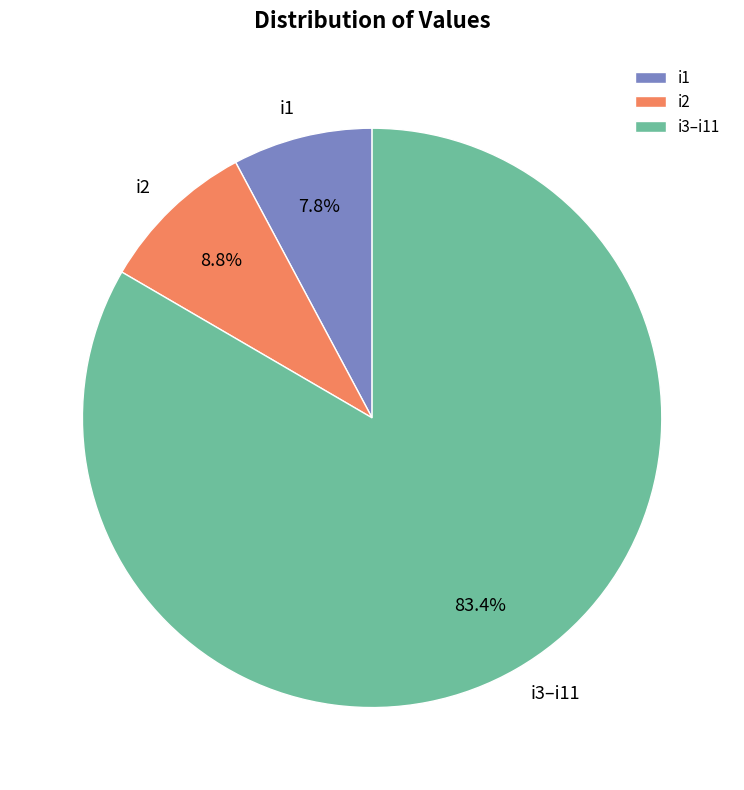

Rank the categories by value from highest to lowest.

i3–i11, i2, i1